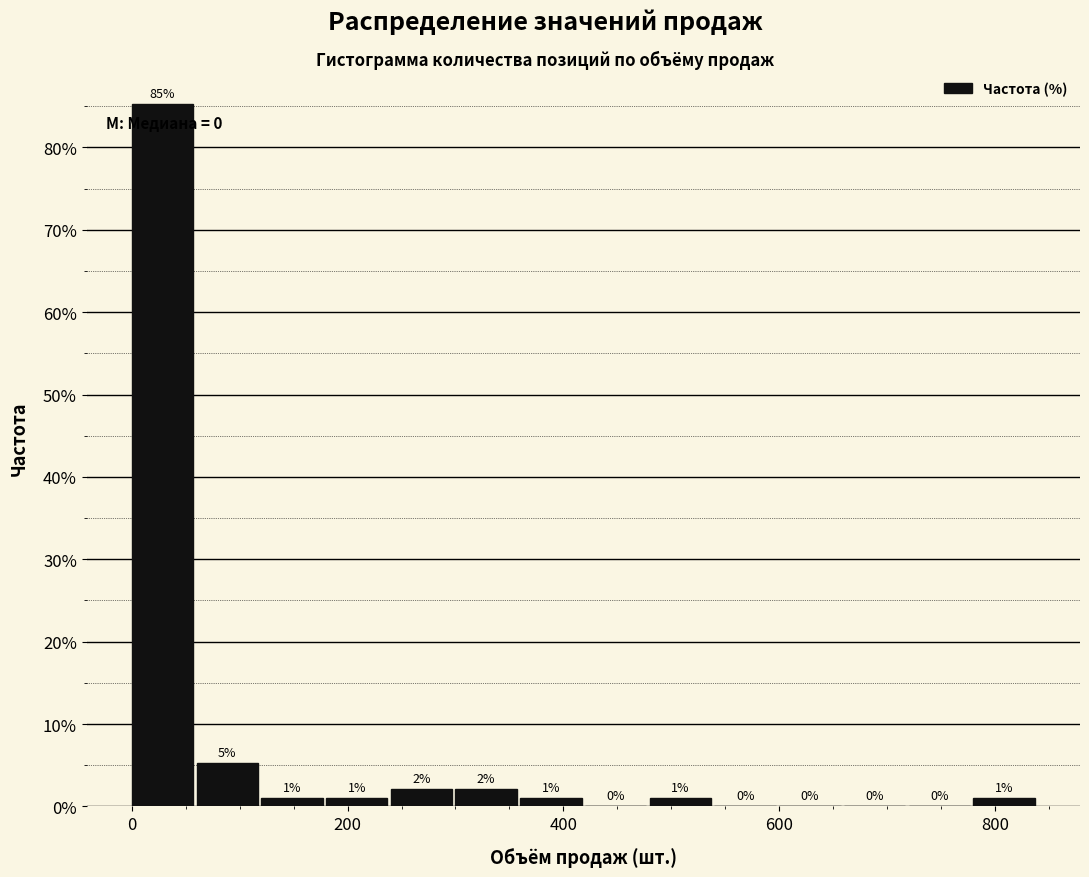

Around what value on the x-axis is the tallest bar? Give the approximate position of its centre, as read against the axis.

20